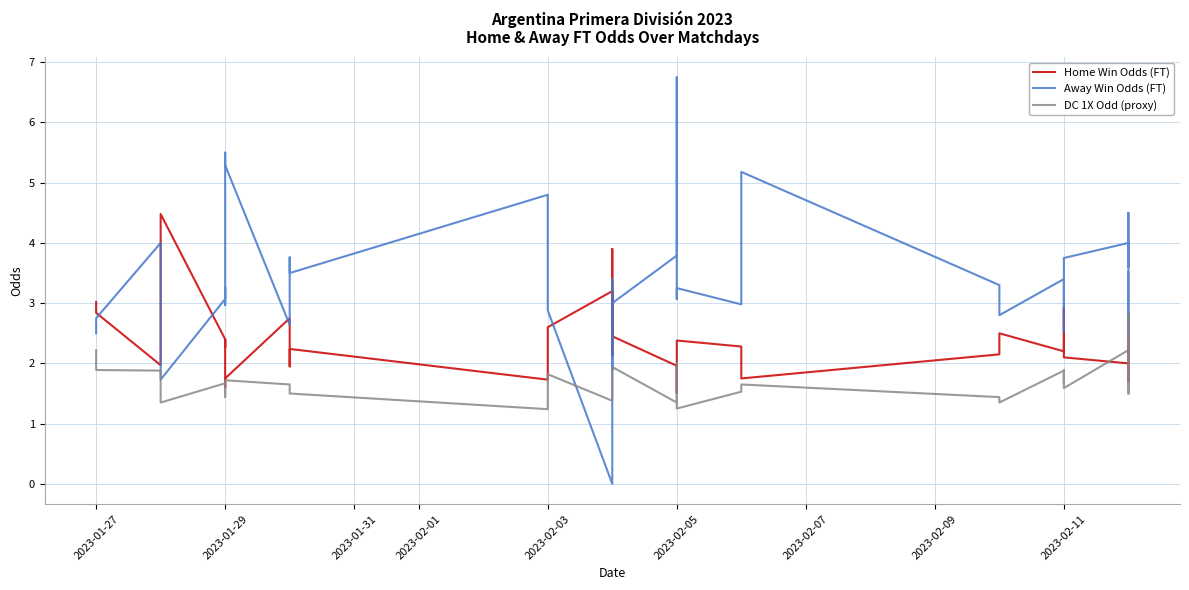

What position from the left is 2023-02-05?

6